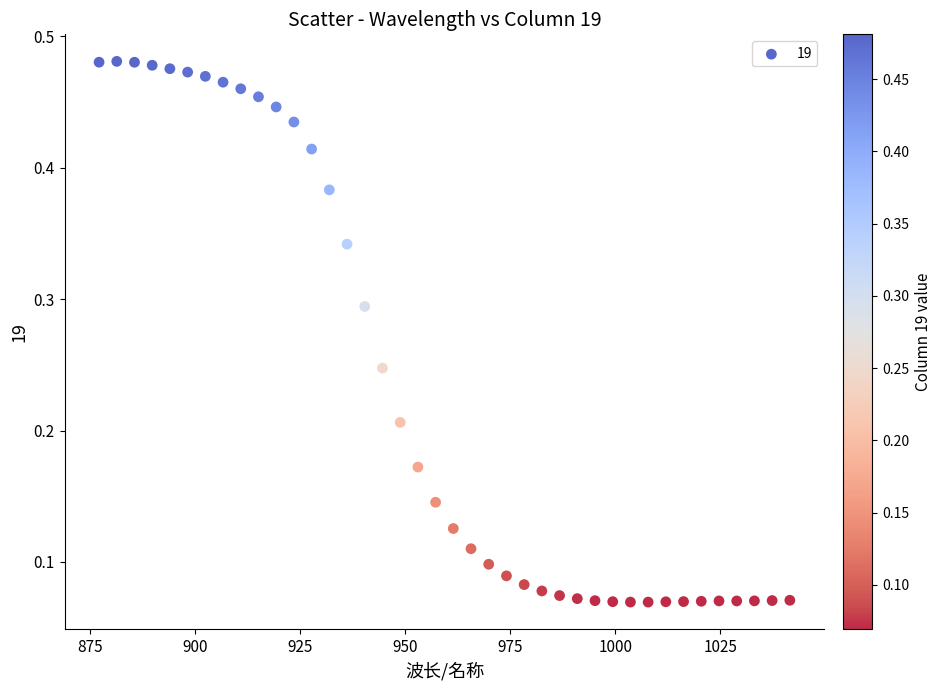

What is the range of X values (max minus min)?

164.2